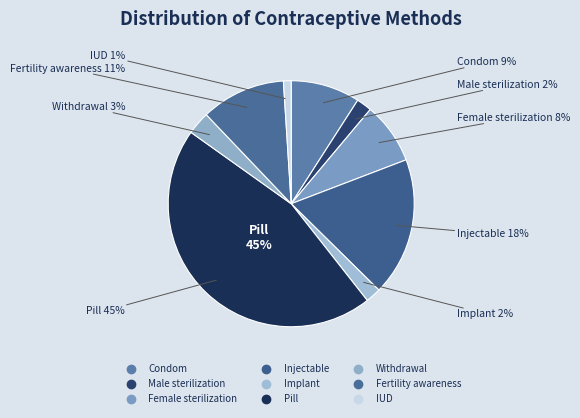

Combined, what portion of the pie is Condom and Fertility awareness?

20.2%